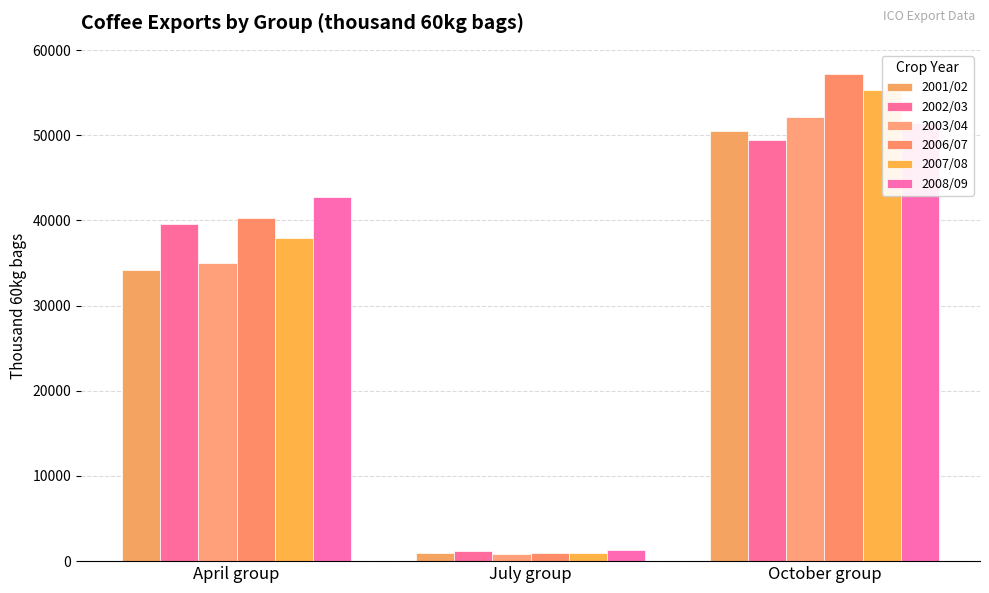

What is the lowest value of the 2003/04 series?

840.0